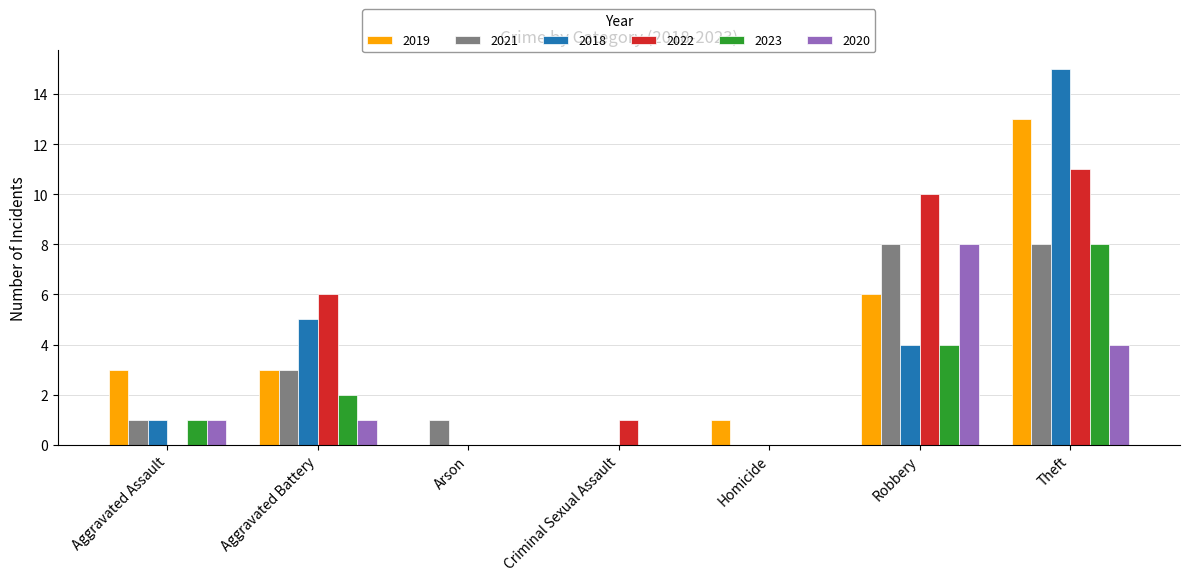

Which series has the widest spread of values?

2018